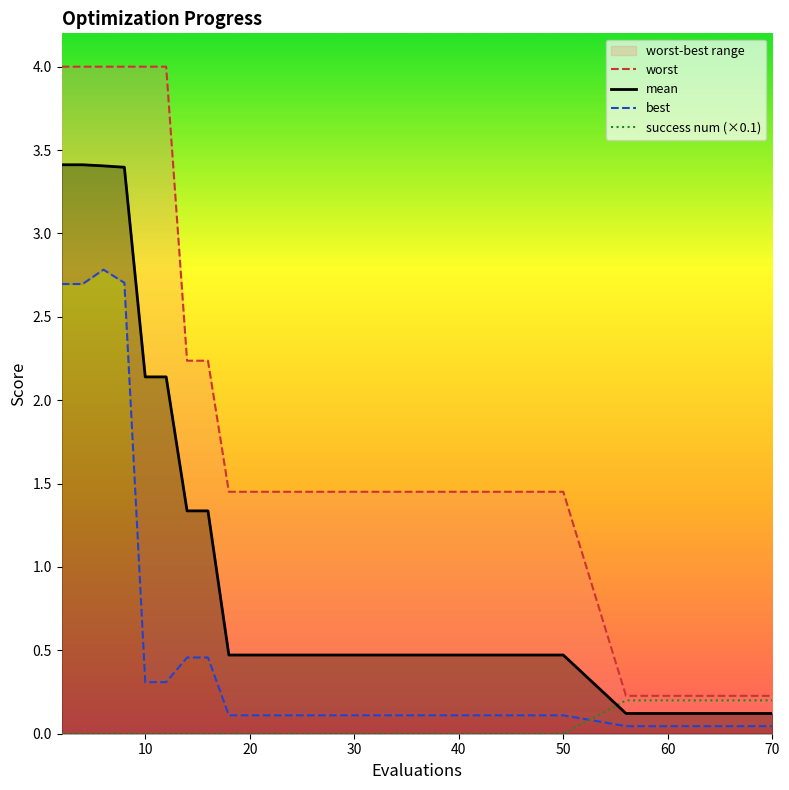

Reading left to right, what are all the values shown in this chart?

worst: 4.0	4.0	4.0	4.0	4.0	4.0	2.2	2.2	1.5	1.5	1.5	1.5	1.5	1.5	1.5	1.5	0.2	0.2	0.2	0.2
mean: 3.4	3.4	3.4	3.4	2.1	2.1	1.3	1.3	0.5	0.5	0.5	0.5	0.5	0.5	0.5	0.5	0.1	0.1	0.1	0.1
best: 2.7	2.7	2.8	2.7	0.3	0.3	0.5	0.5	0.1	0.1	0.1	0.1	0.1	0.1	0.1	0.1	0.0	0.0	0.0	0.0
success num (×0.1): 0.0	0.0	0.0	0.0	0.0	0.0	0.0	0.0	0.0	0.0	0.0	0.0	0.0	0.0	0.0	0.0	0.2	0.2	0.2	0.2